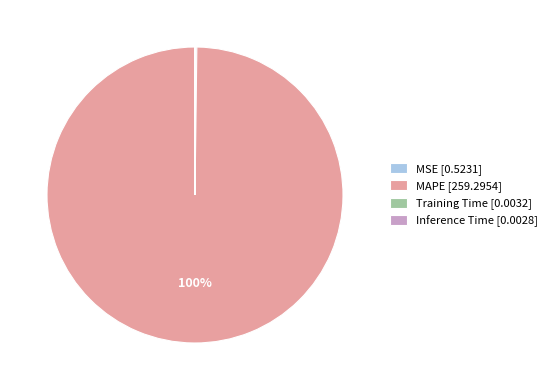

Does any single category account for the majority?

Yes